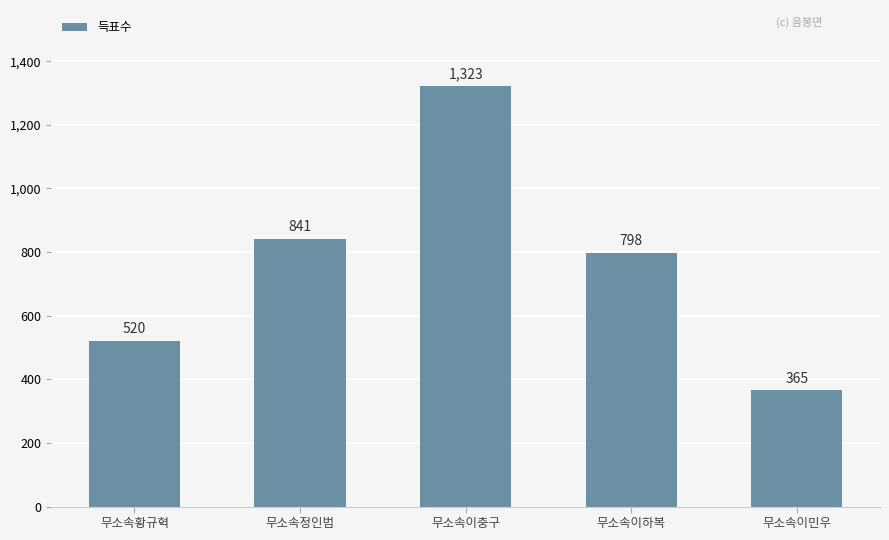

At which label is the value closest to 844?

무소속정인범